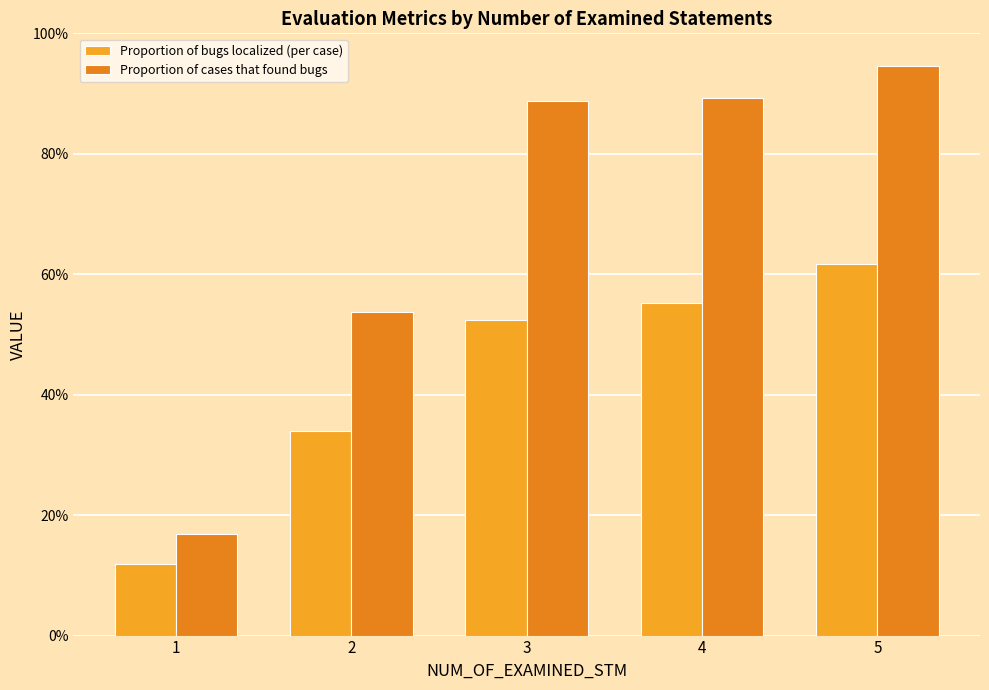

Are the bars grouped side by side (vs. stacked)?

Yes